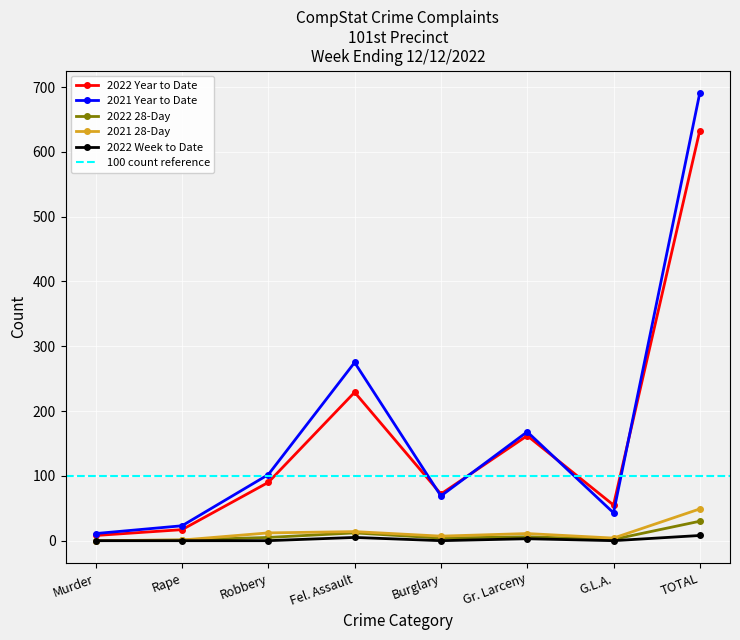

Which category has the highest value across all series?

TOTAL